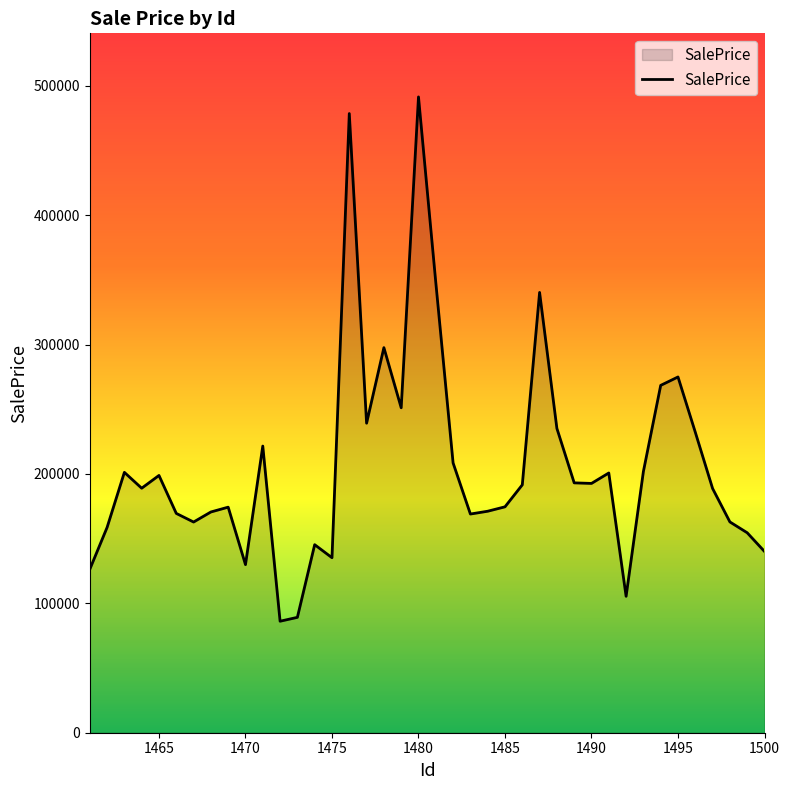

What is the minimum value shown in the chart?

86181.8